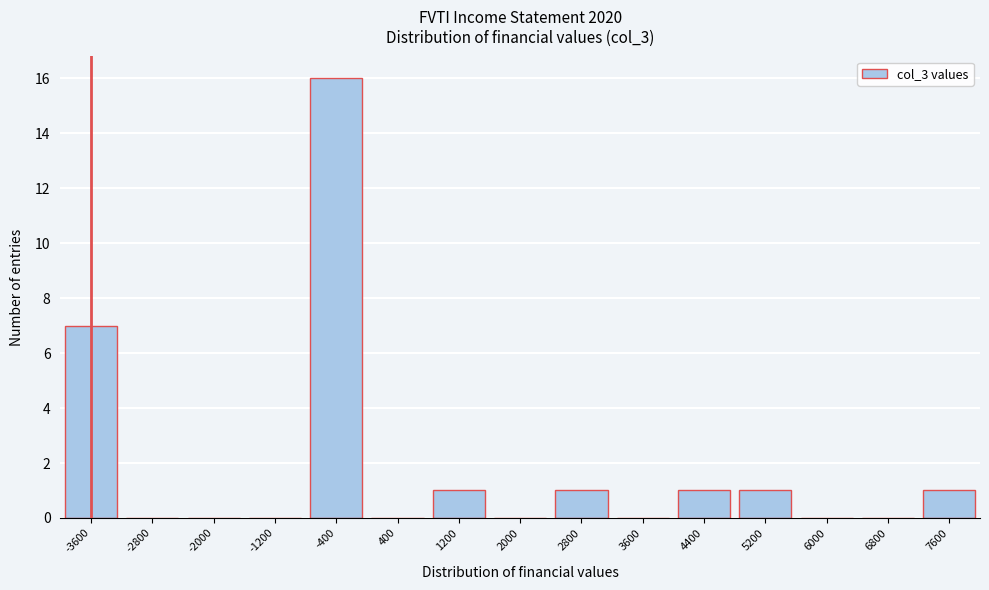

Reading left to right, transcribe all the data shown in this chart.

-3600=7	-2800=0	-2000=0	-1200=0	-400=16	400=0	1200=1	2000=0	2800=1	3600=0	4400=1	5200=1	6000=0	6800=0	7600=1